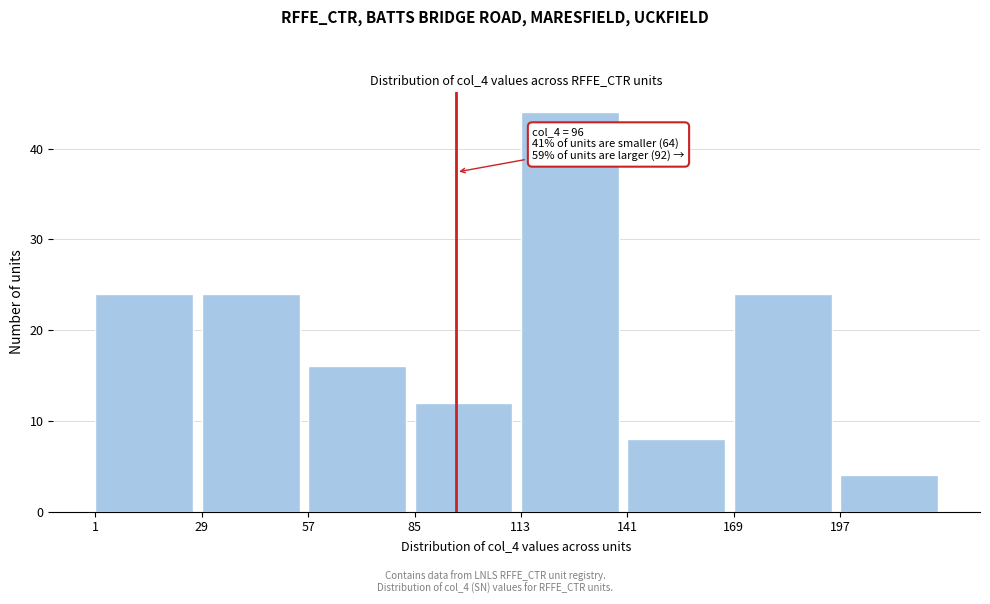

Which range on the x-axis has the tallest bar?

113 to 141